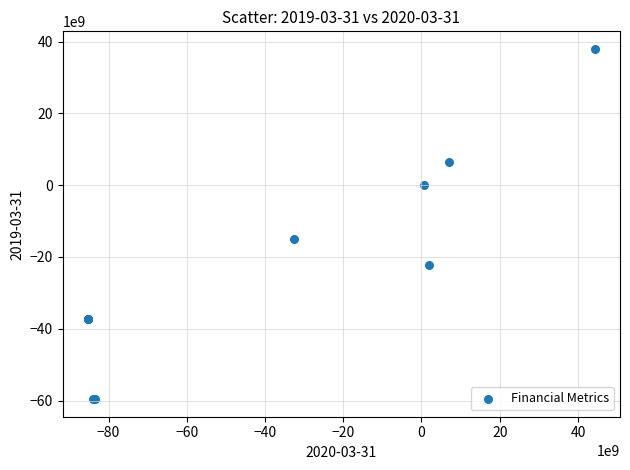

What Y value in the scatter plot is closest to -10818797500?

-15089594000